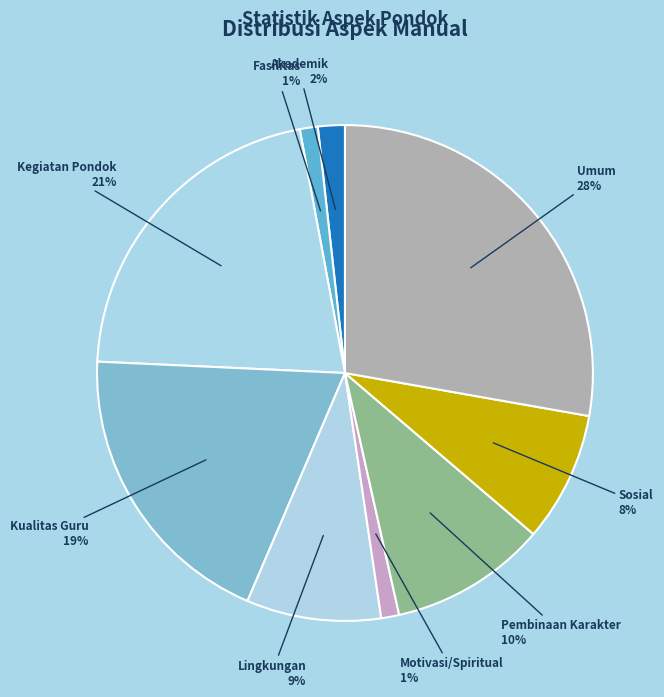

Combined, do Motivasi/Spiritual and Fasilitas account for over 50%?

No